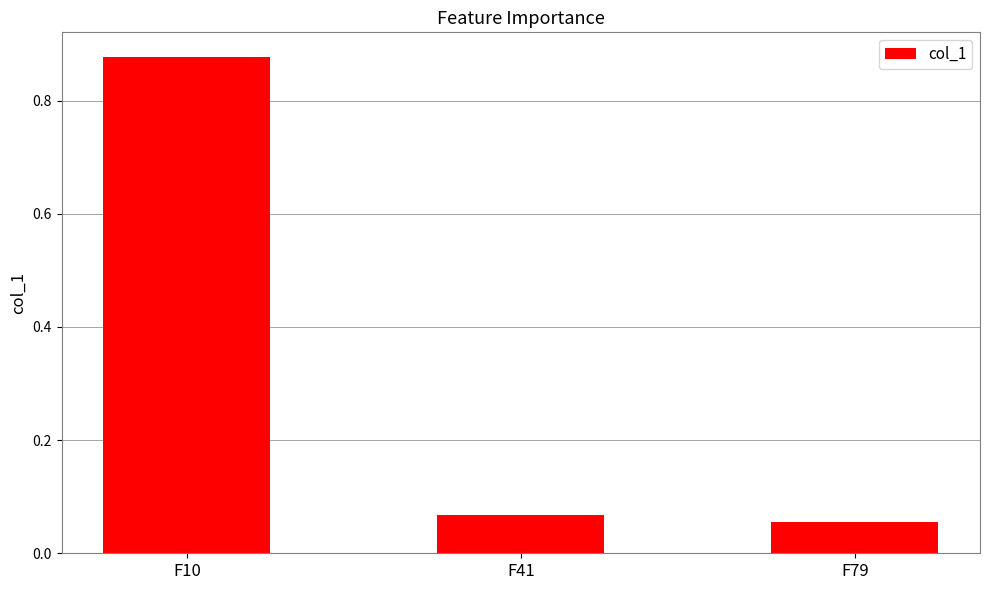

How many data points does each series have?

3